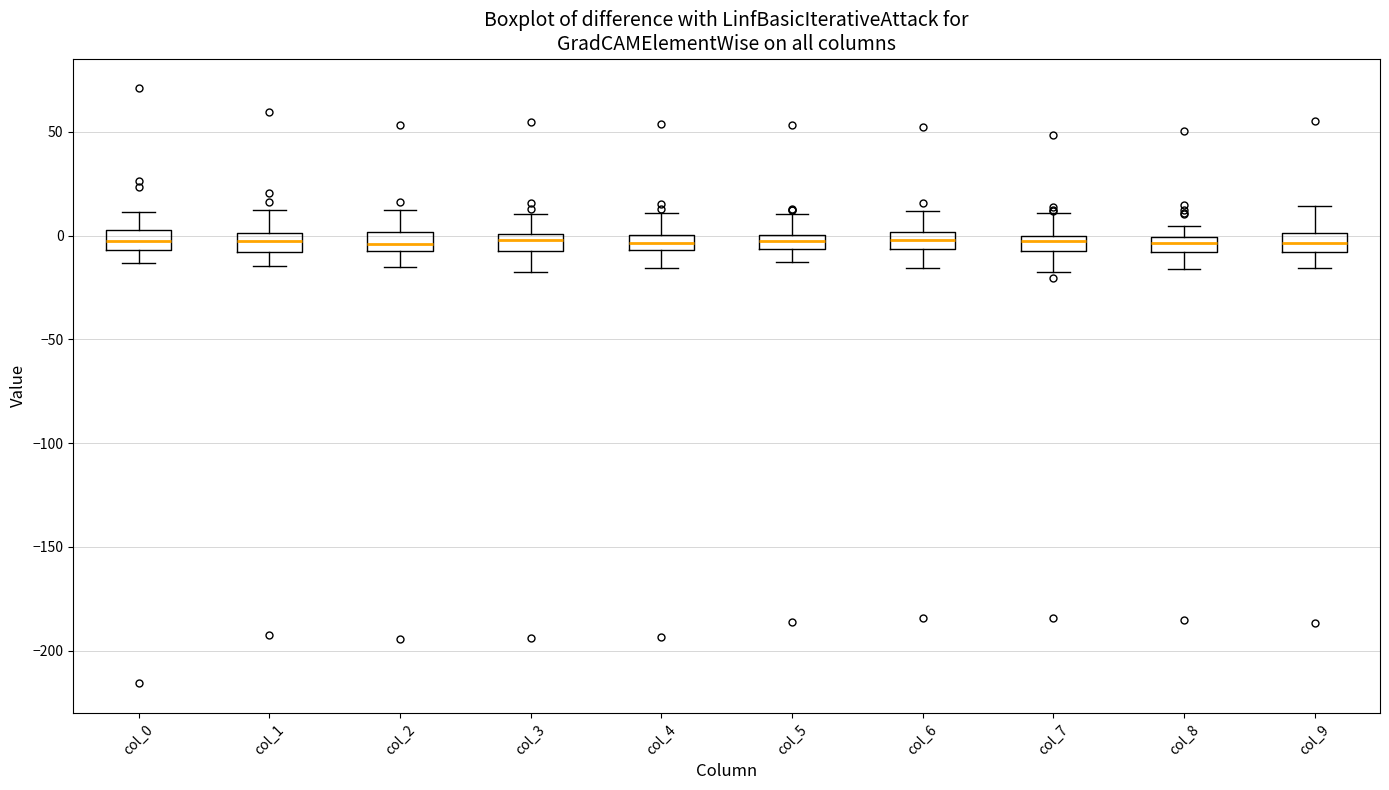

Where is the upper edge of the box for col_6 on the y-axis? The values are not printed on the chart, so give them approximately, as read against the axis.

0